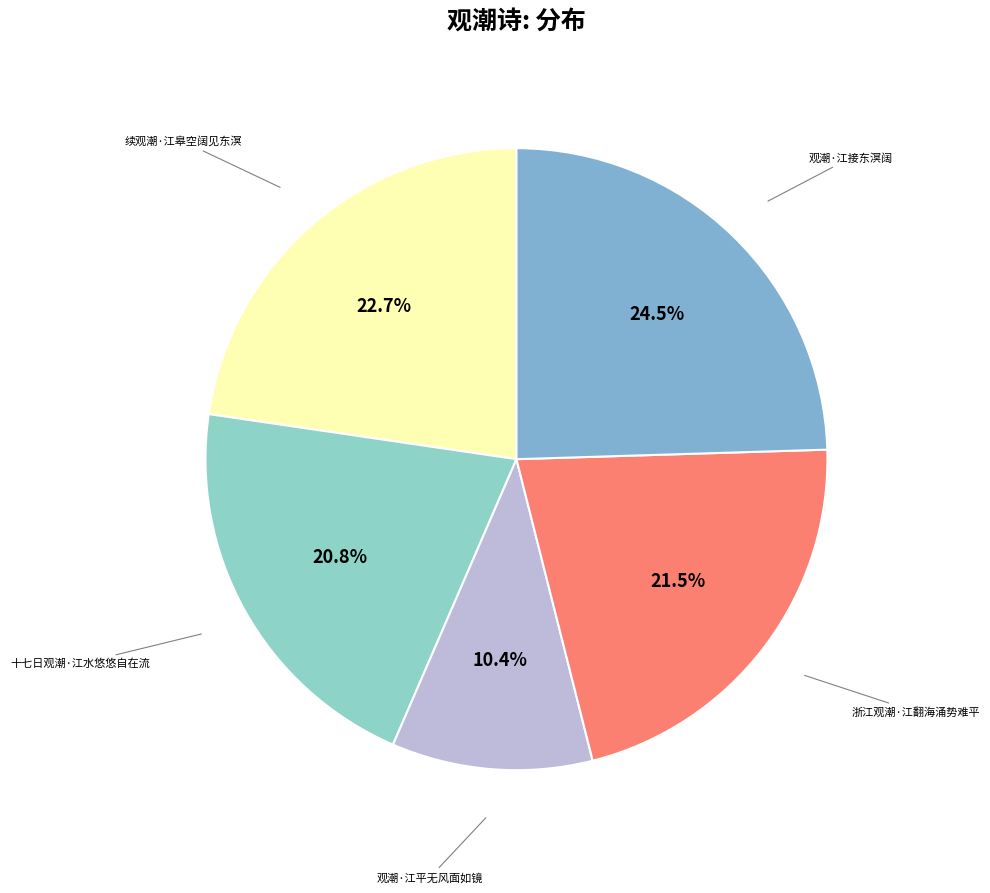

To the nearest percent, what is the difference between the 十七日观潮·江水悠悠自在流 and 续观潮·江皋空阔见东溟 slice percentages?

2%